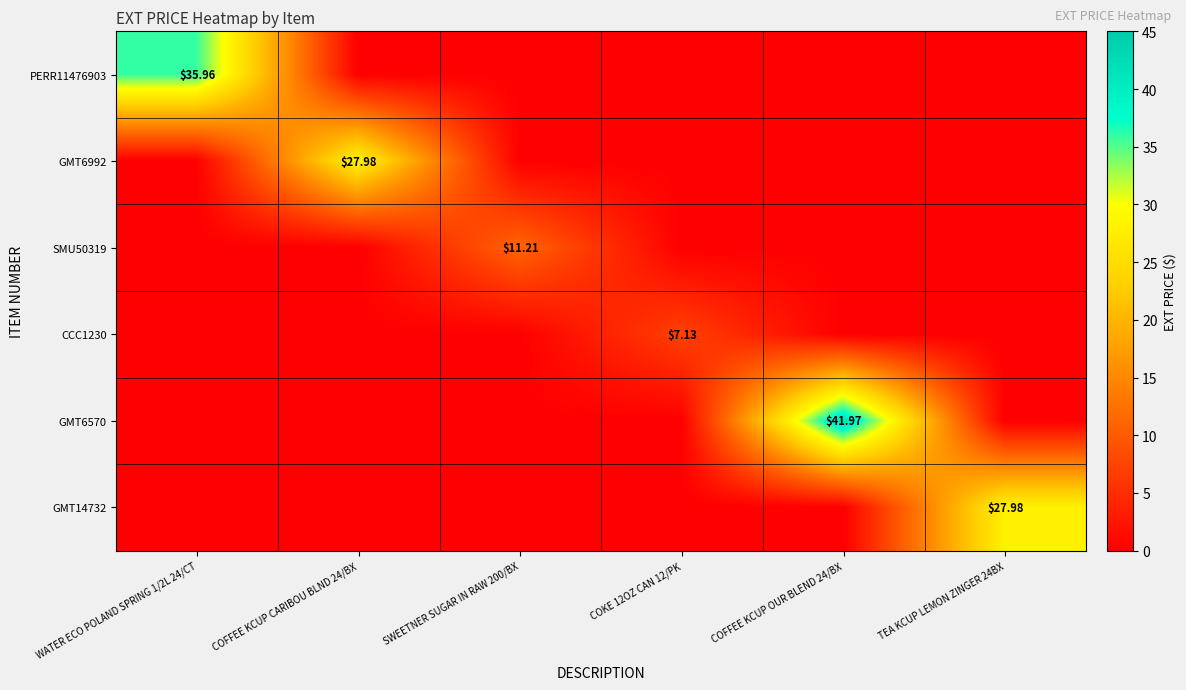

Which series changed the most between COFFEE KCUP CARIBOU BLND 24/BX and COKE 12OZ CAN 12/PK?

GMT6992